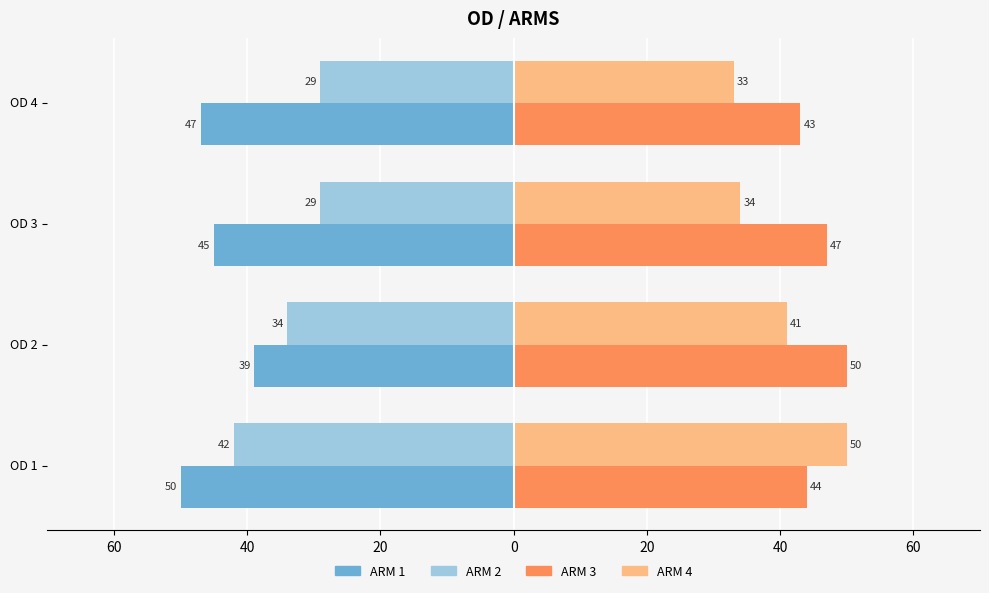

What are all the series names shown in the legend?

ARM 1, ARM 2, ARM 3, ARM 4